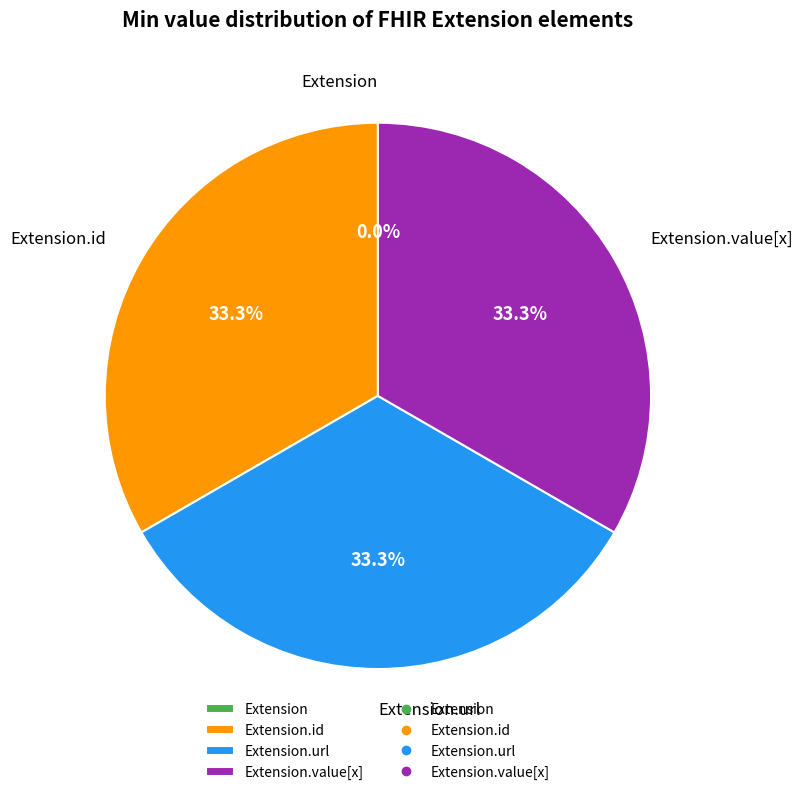

Does Extension.url account for over 50% of the chart?

No